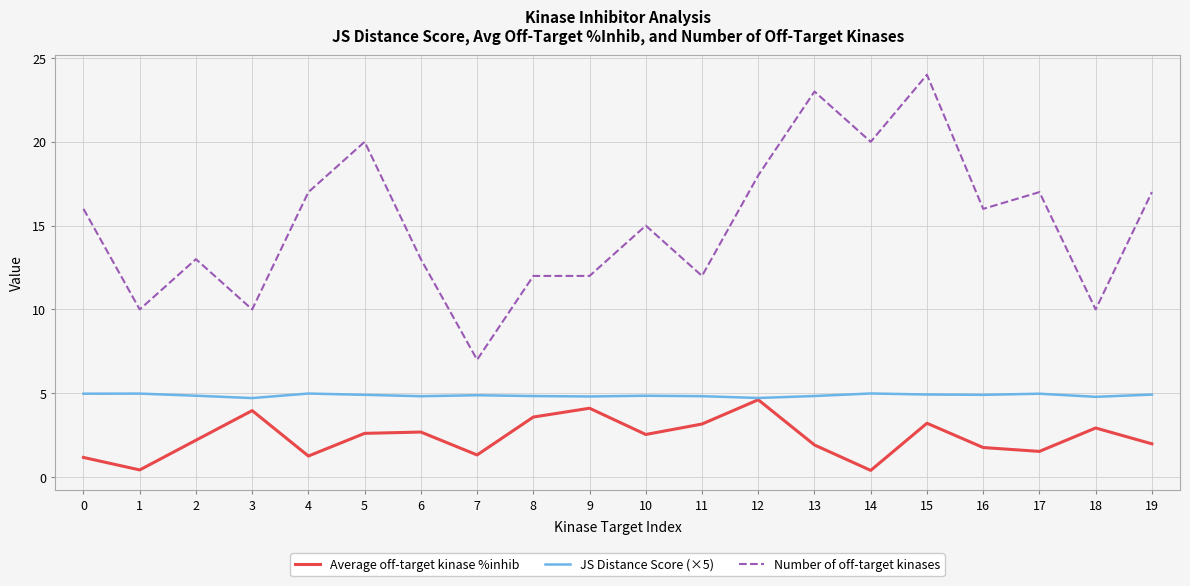

Which series has the widest spread of values?

Number of off-target kinases